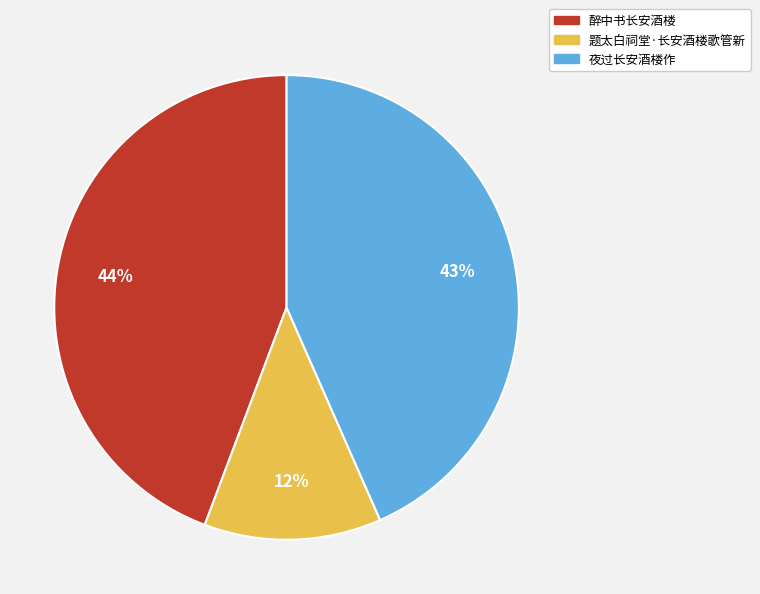

True or false: 夜过长安酒楼作 accounts for 56% of the total.

False